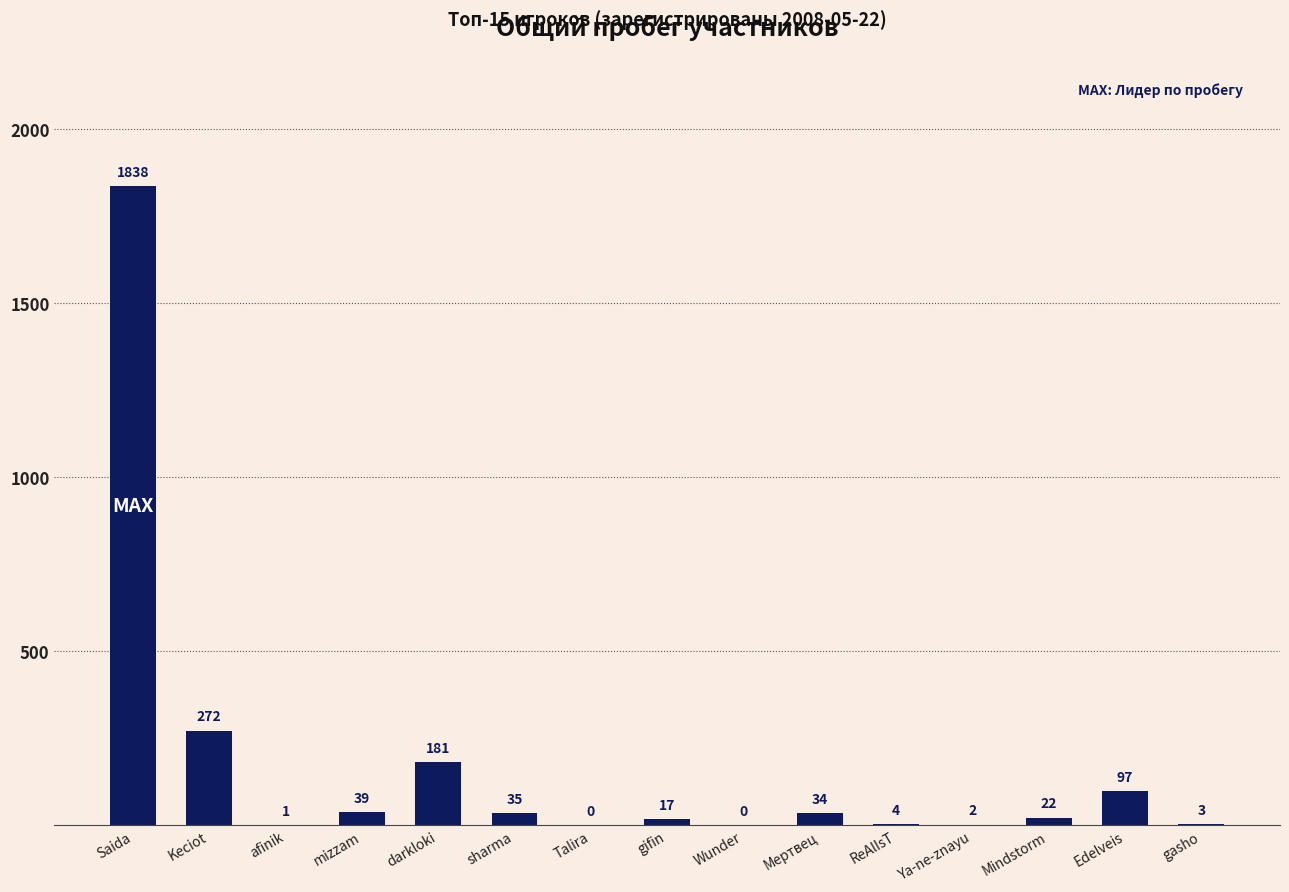

Approximately how many times larger is the value at Saida compared to ReAlIsT?

459.5